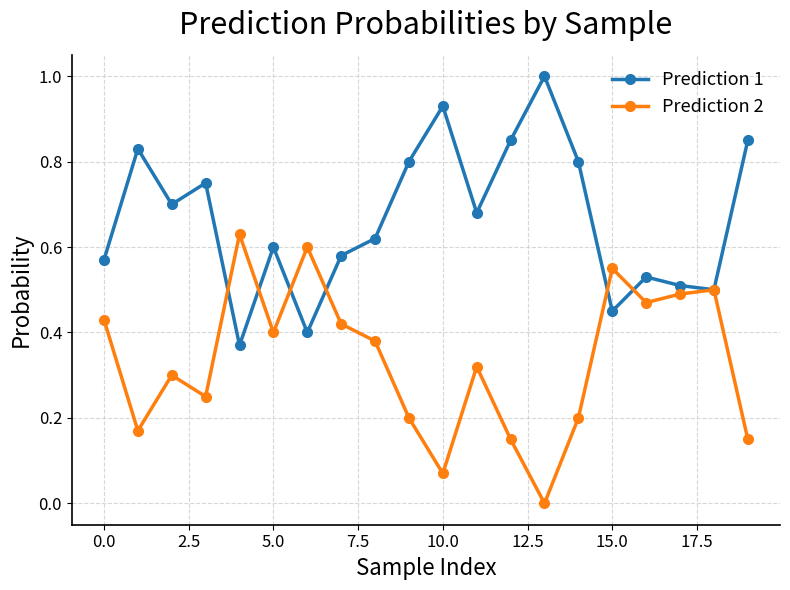

How many interior local peaks does the Prediction 1 series have?

6